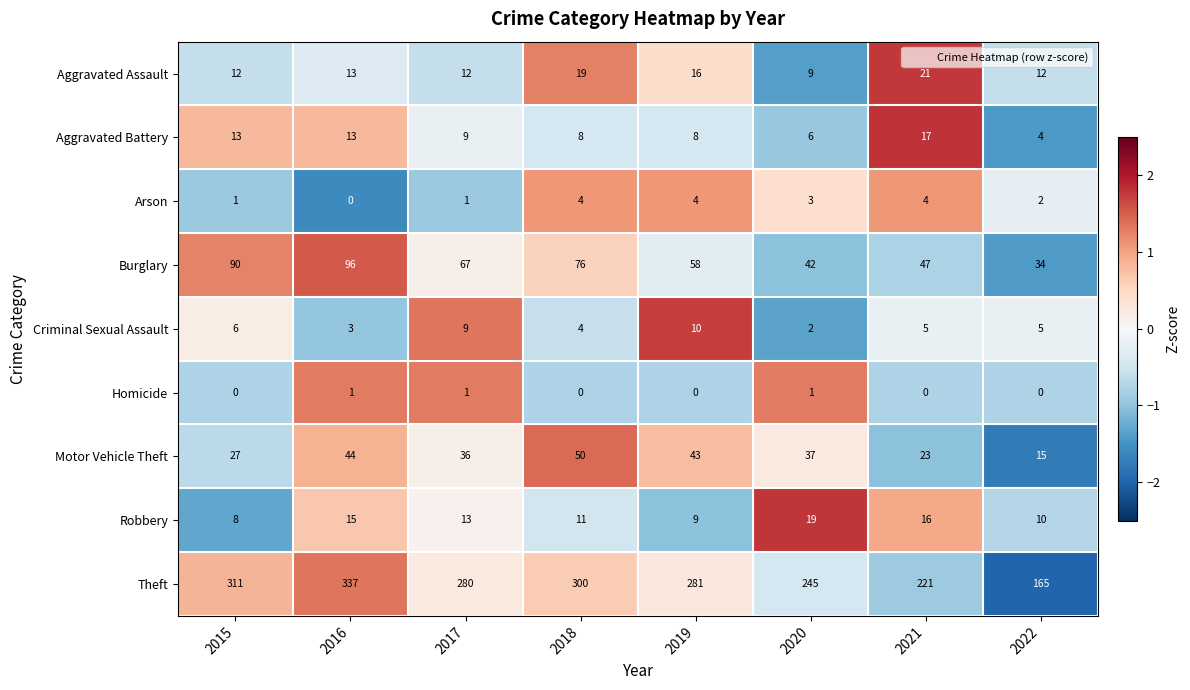

Is it true that Motor Vehicle Theft equals 50 at 2018?

True